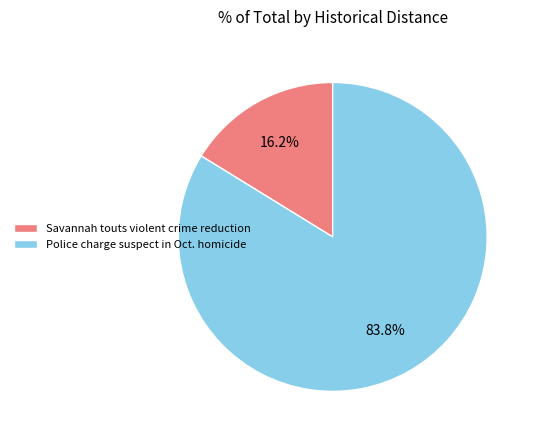

To the nearest percent, what is the combined percentage of Police charge suspect in Oct. homicide and Savannah touts violent crime reduction?

100%